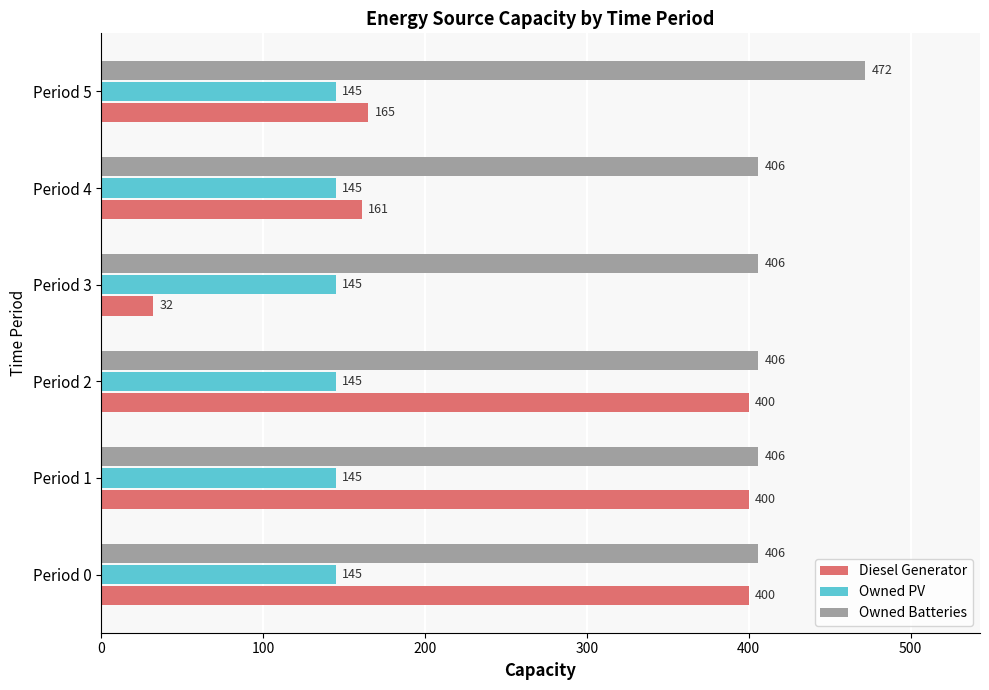

At how many categories does at least one series exceed 115?

6